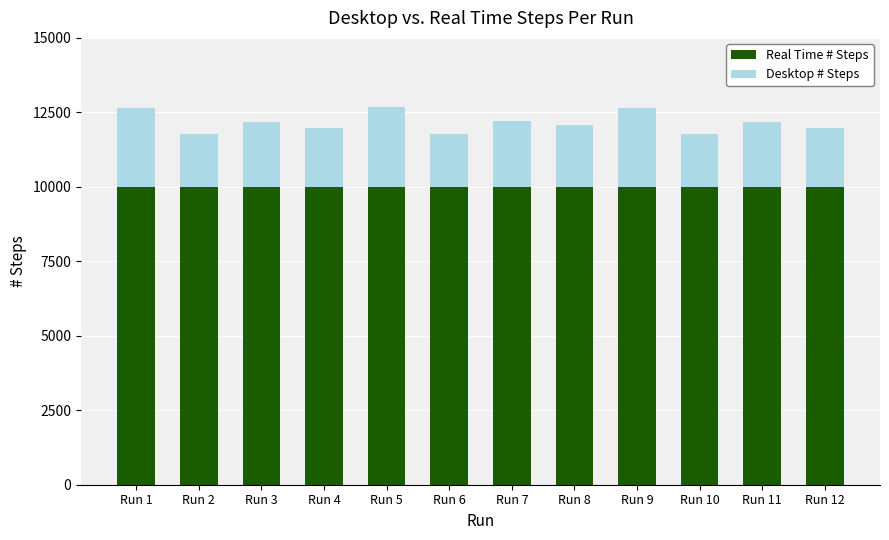

What is the sum of all Real Time # Steps values?

120012